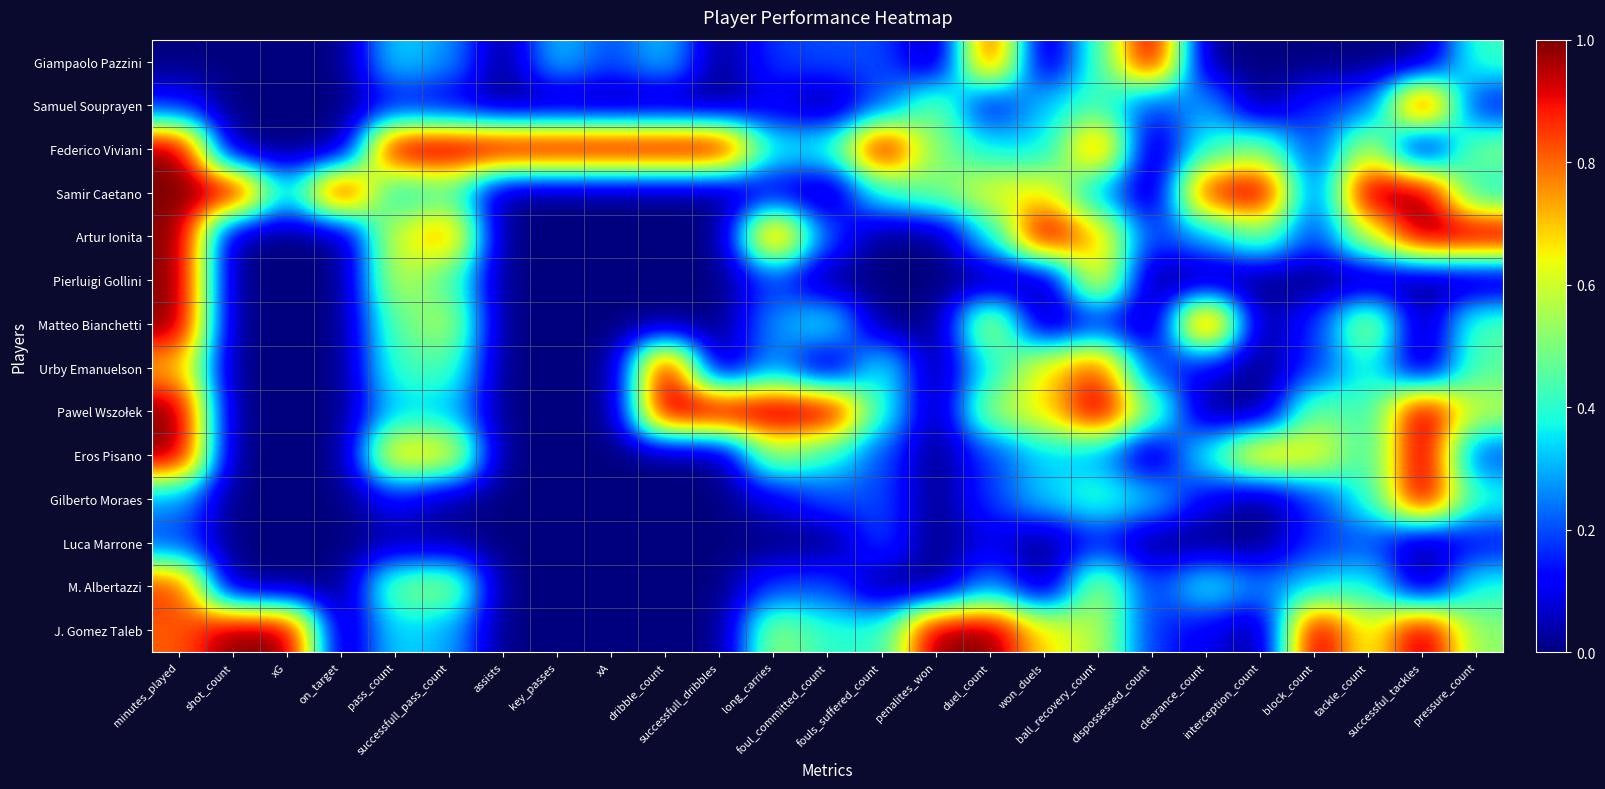

Between dispossessed_count and interception_count, which series saw the biggest shift?

Giampaolo Pazzini